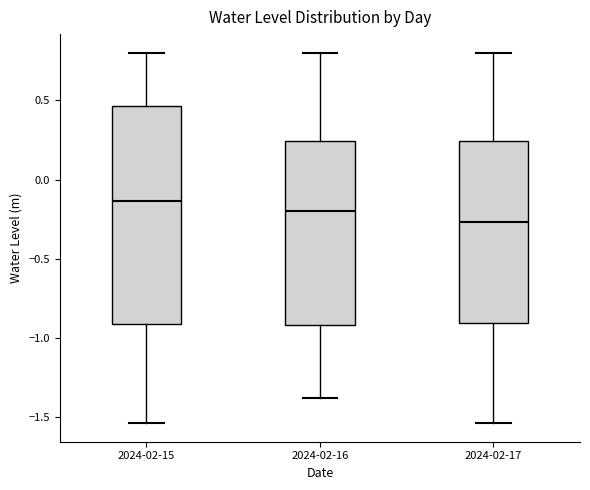

Reading left to right, read every box against the y-axis: the position of its median line, the range the box covers, and the ends of its whiskers. The values are not printed on the chart, so give them approximately, as read against the axis.

2024-02-15: median -0.15, box -0.90 to 0.45, whiskers -1.55 to 0.80
2024-02-16: median -0.20, box -0.90 to 0.25, whiskers -1.40 to 0.80
2024-02-17: median -0.25, box -0.90 to 0.25, whiskers -1.55 to 0.80